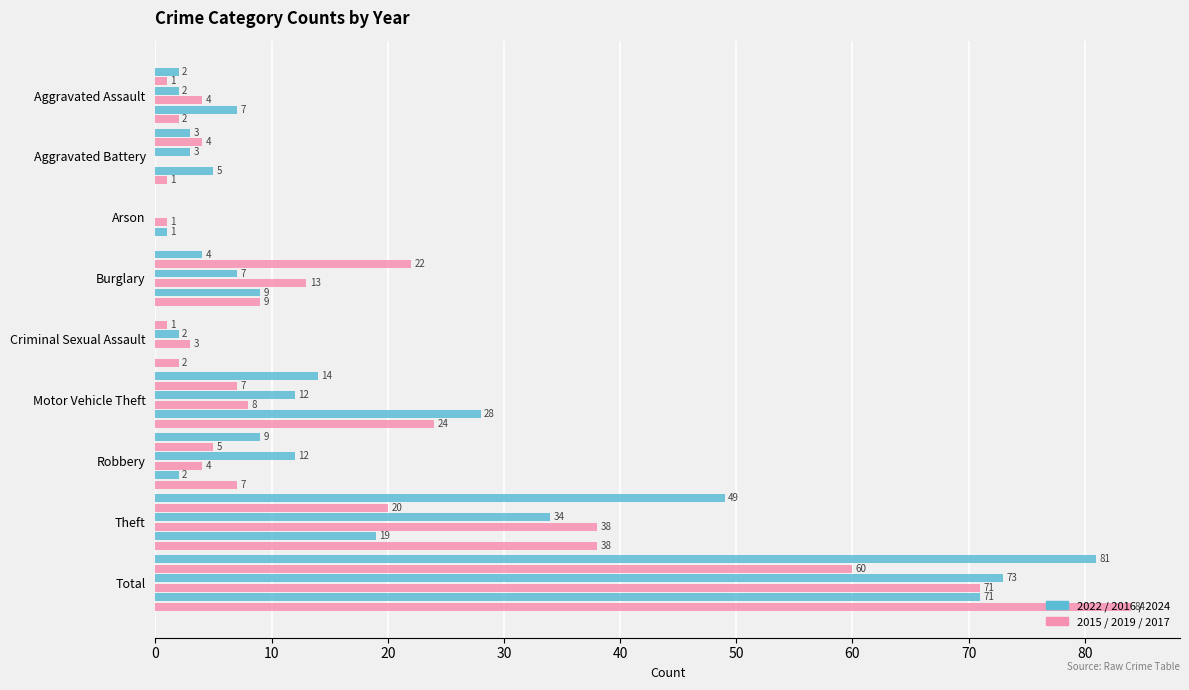

Reading left to right, extract all data points from this chart.

2022: Aggravated Assault=2	Aggravated Battery=3	Arson=0	Burglary=4	Criminal Sexual Assault=0	Motor Vehicle Theft=14	Robbery=9	Theft=49	Total=81
2015: Aggravated Assault=1	Aggravated Battery=4	Arson=0	Burglary=22	Criminal Sexual Assault=1	Motor Vehicle Theft=7	Robbery=5	Theft=20	Total=60
2016: Aggravated Assault=2	Aggravated Battery=3	Arson=0	Burglary=7	Criminal Sexual Assault=2	Motor Vehicle Theft=12	Robbery=12	Theft=34	Total=73
2019: Aggravated Assault=4	Aggravated Battery=0	Arson=1	Burglary=13	Criminal Sexual Assault=3	Motor Vehicle Theft=8	Robbery=4	Theft=38	Total=71
2024: Aggravated Assault=7	Aggravated Battery=5	Arson=1	Burglary=9	Criminal Sexual Assault=0	Motor Vehicle Theft=28	Robbery=2	Theft=19	Total=71
2017: Aggravated Assault=2	Aggravated Battery=1	Arson=0	Burglary=9	Criminal Sexual Assault=2	Motor Vehicle Theft=24	Robbery=7	Theft=38	Total=84